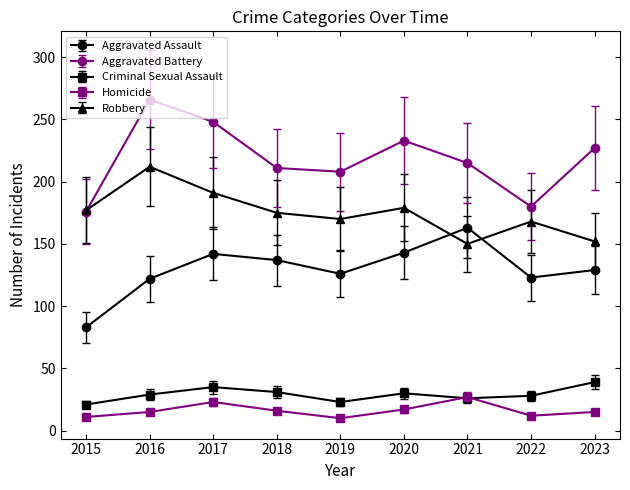

Is the value of Criminal Sexual Assault at 2016 greater than the value of Aggravated Assault at 2020?

No